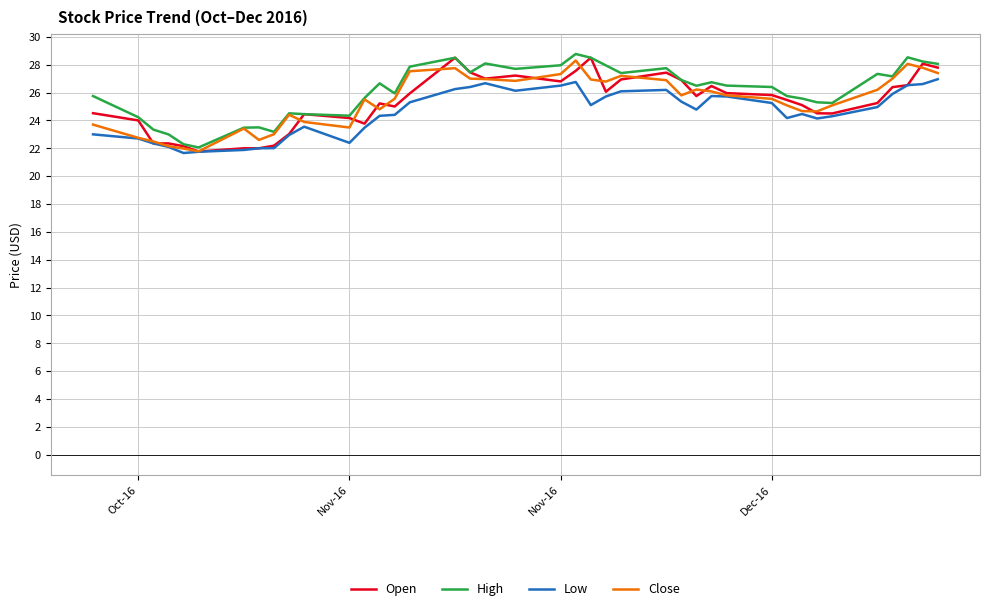

What is the minimum value shown in the chart?

21.7